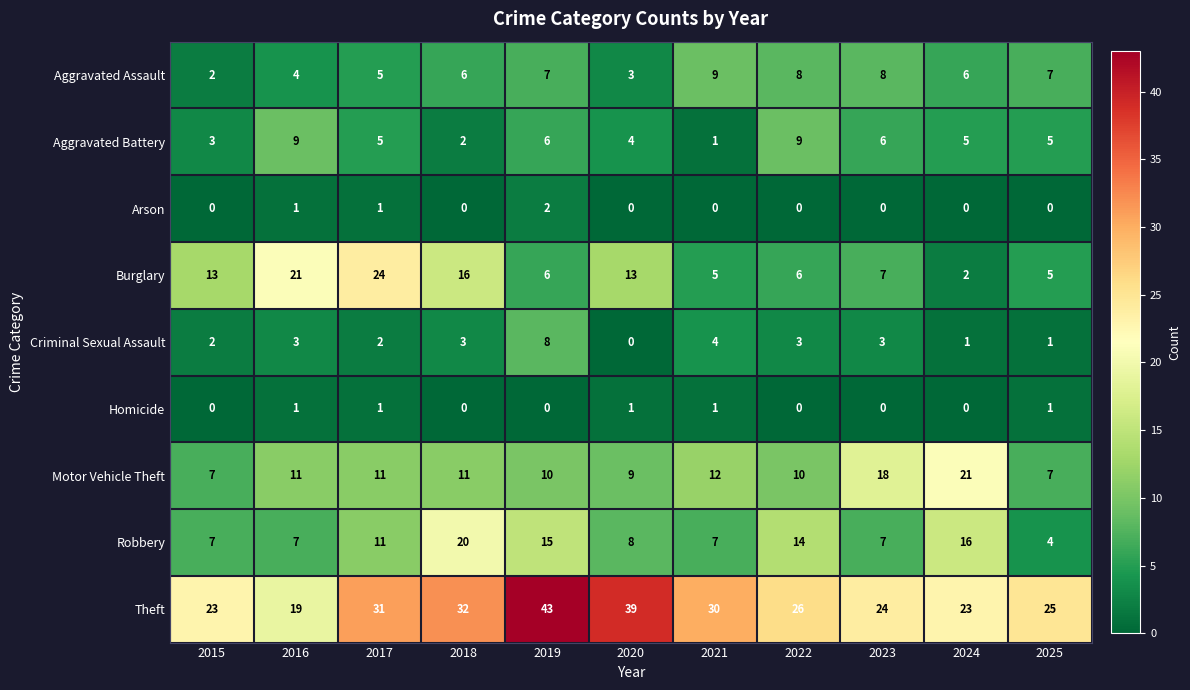

Is the value of Aggravated Battery at 2018 greater than the value of Robbery at 2021?

No